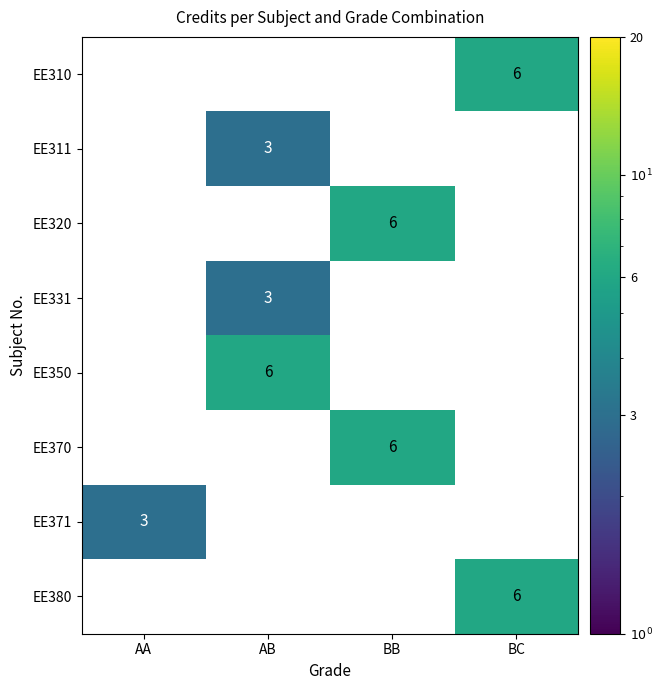

What is the spread (max minus min) of values at AA?

3